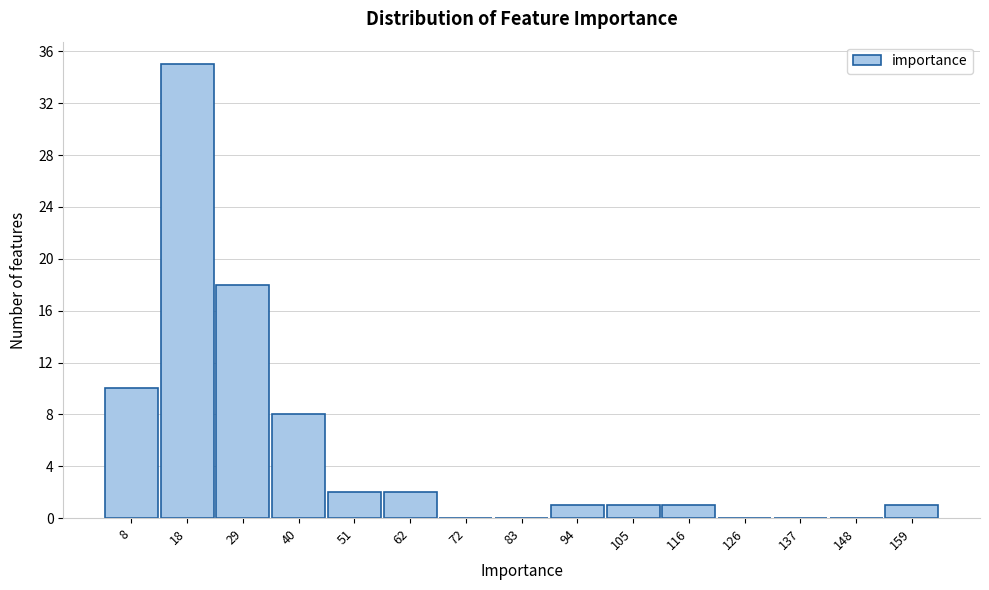

Reading left to right, list all the values displayed in this chart.

8=10	18=35	29=18	40=8	51=2	62=2	72=0	83=0	94=1	105=1	116=1	126=0	137=0	148=0	159=1